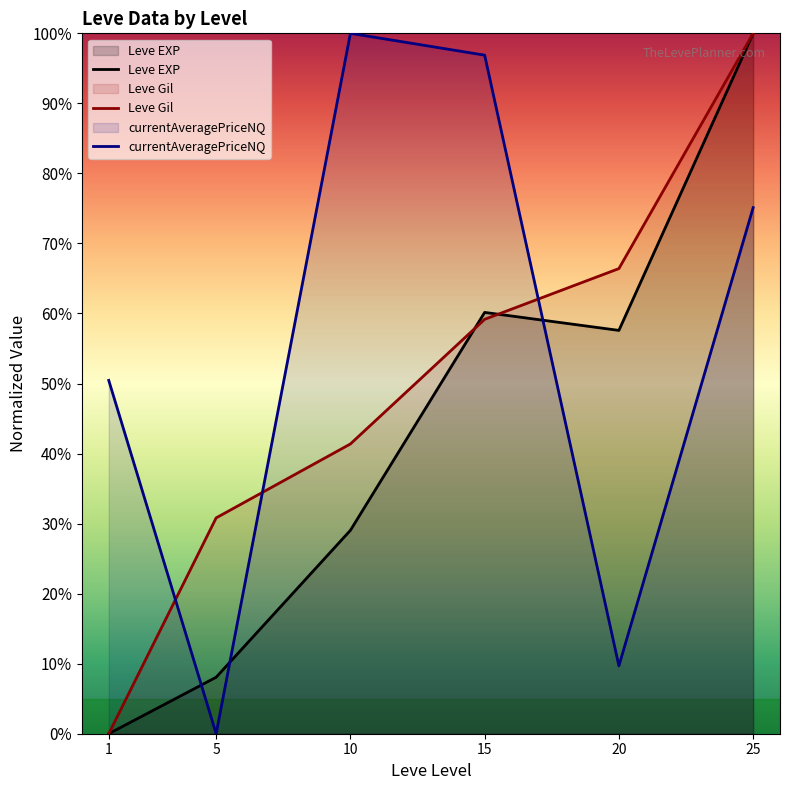

How many lines are shown in the chart?

3